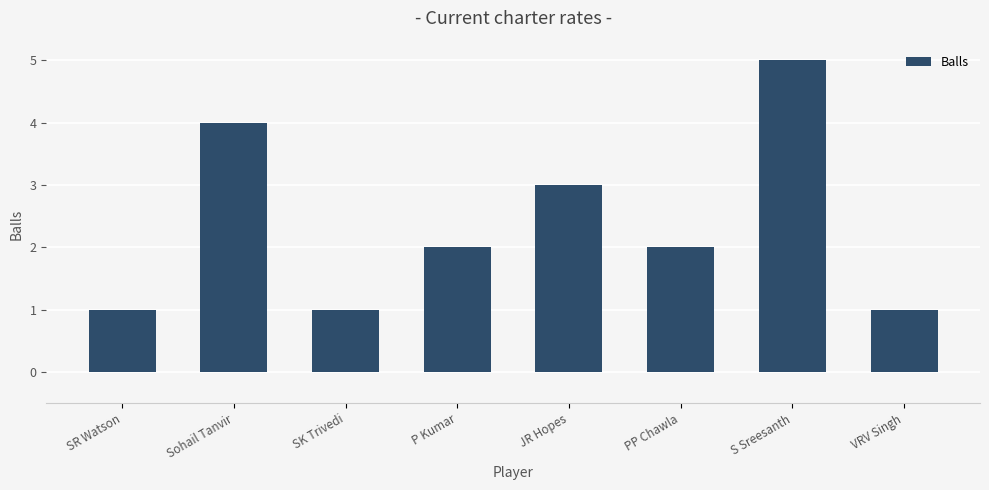

Approximately how many times larger is the value at S Sreesanth compared to PP Chawla?

2.5